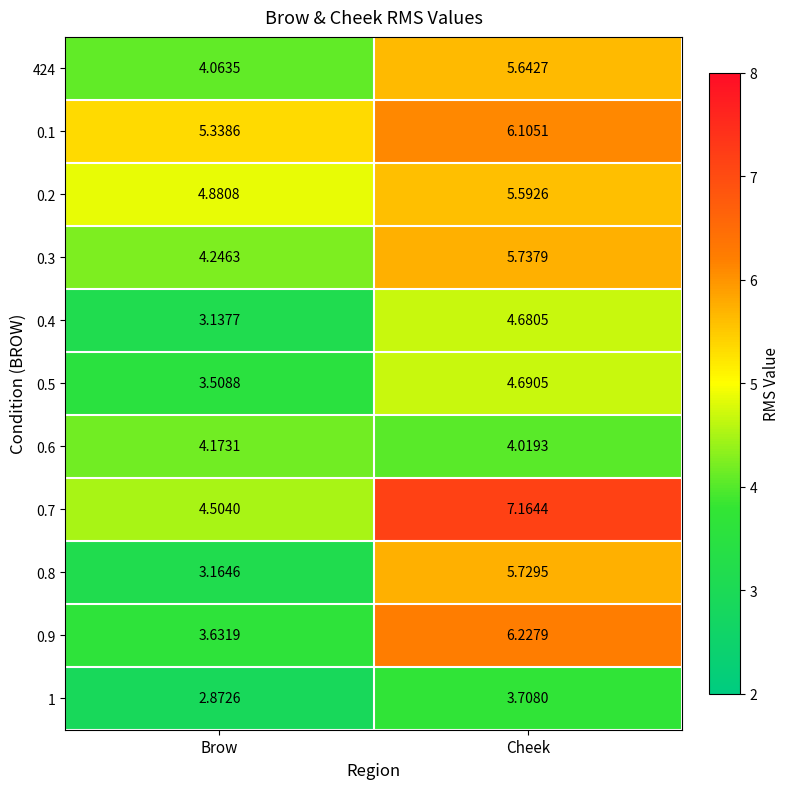

Rank the categories by 0.8 value from highest to lowest.

Cheek, Brow